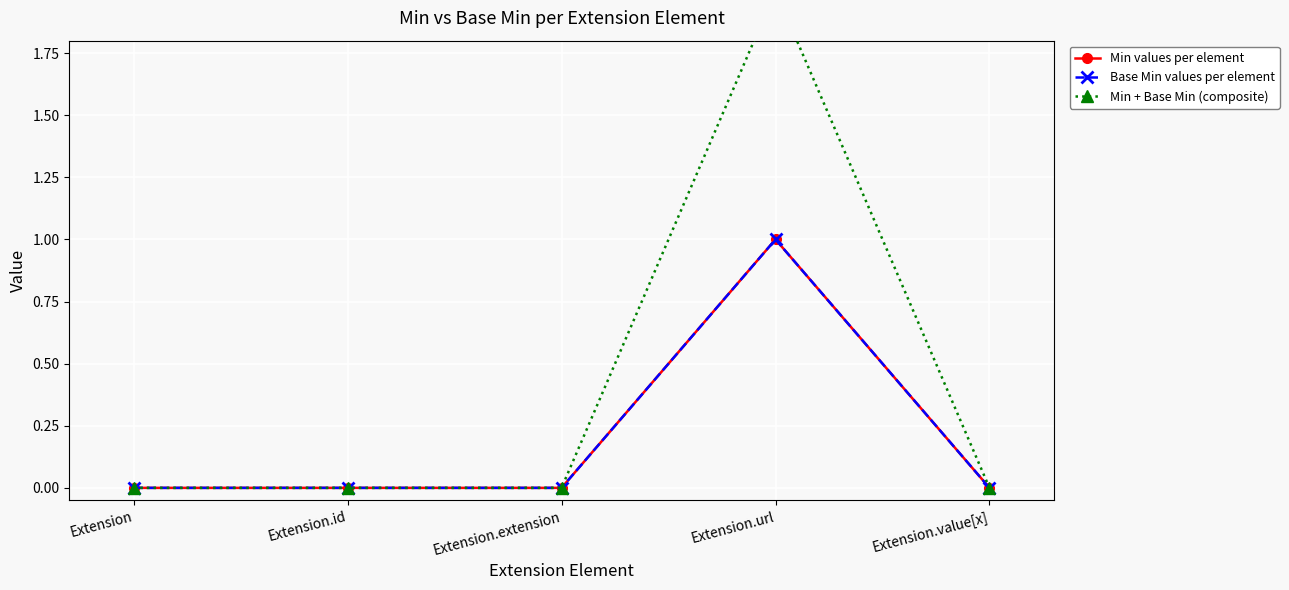

Reading left to right, transcribe all the data shown in this chart.

Min values per element: Extension=0	Extension.id=0	Extension.extension=0	Extension.url=1	Extension.value[x]=0
Base Min values per element: Extension=0	Extension.id=0	Extension.extension=0	Extension.url=1	Extension.value[x]=0
Min + Base Min (composite): Extension=0	Extension.id=0	Extension.extension=0	Extension.url=2	Extension.value[x]=0